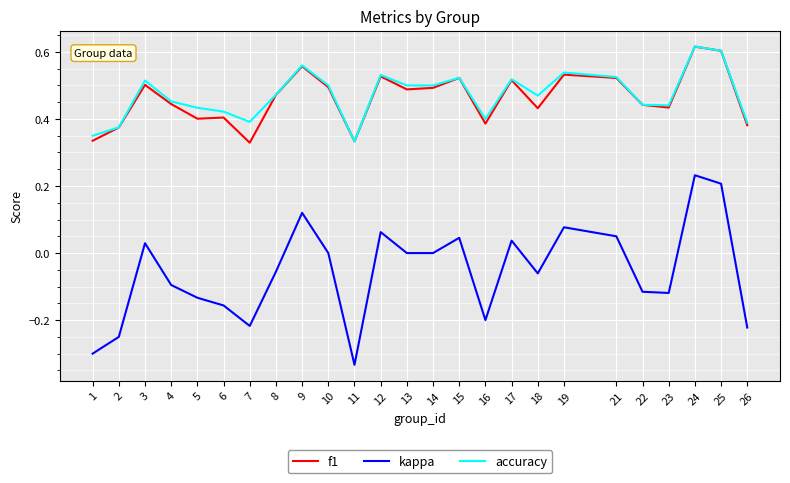

Is it true that accuracy equals 0.4 at 6?

True